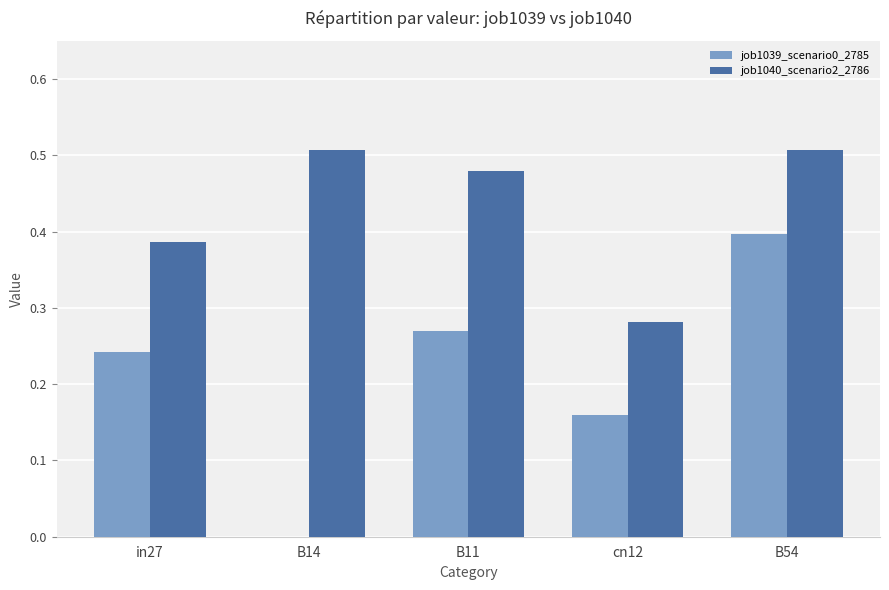

What is the sum of all job1039_scenario0_2785 values?

1.1